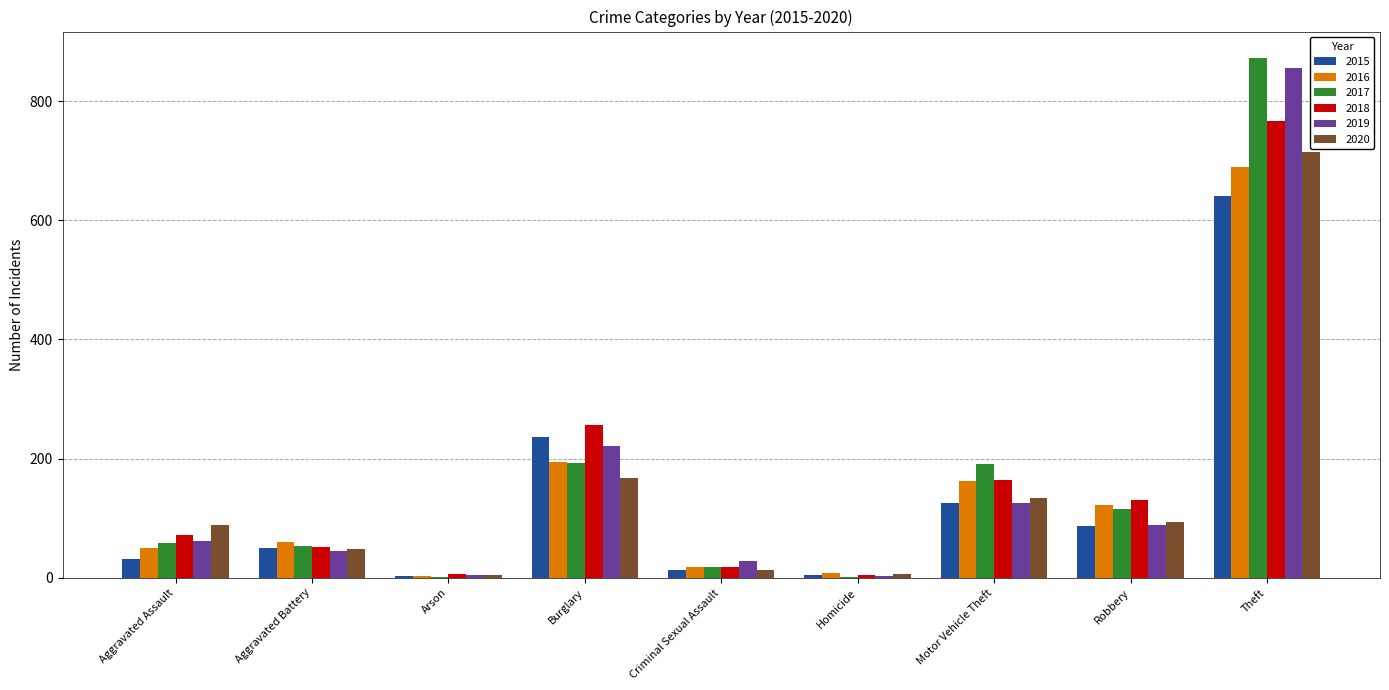

What is the sum of the 2015 values at Homicide and Robbery?

91